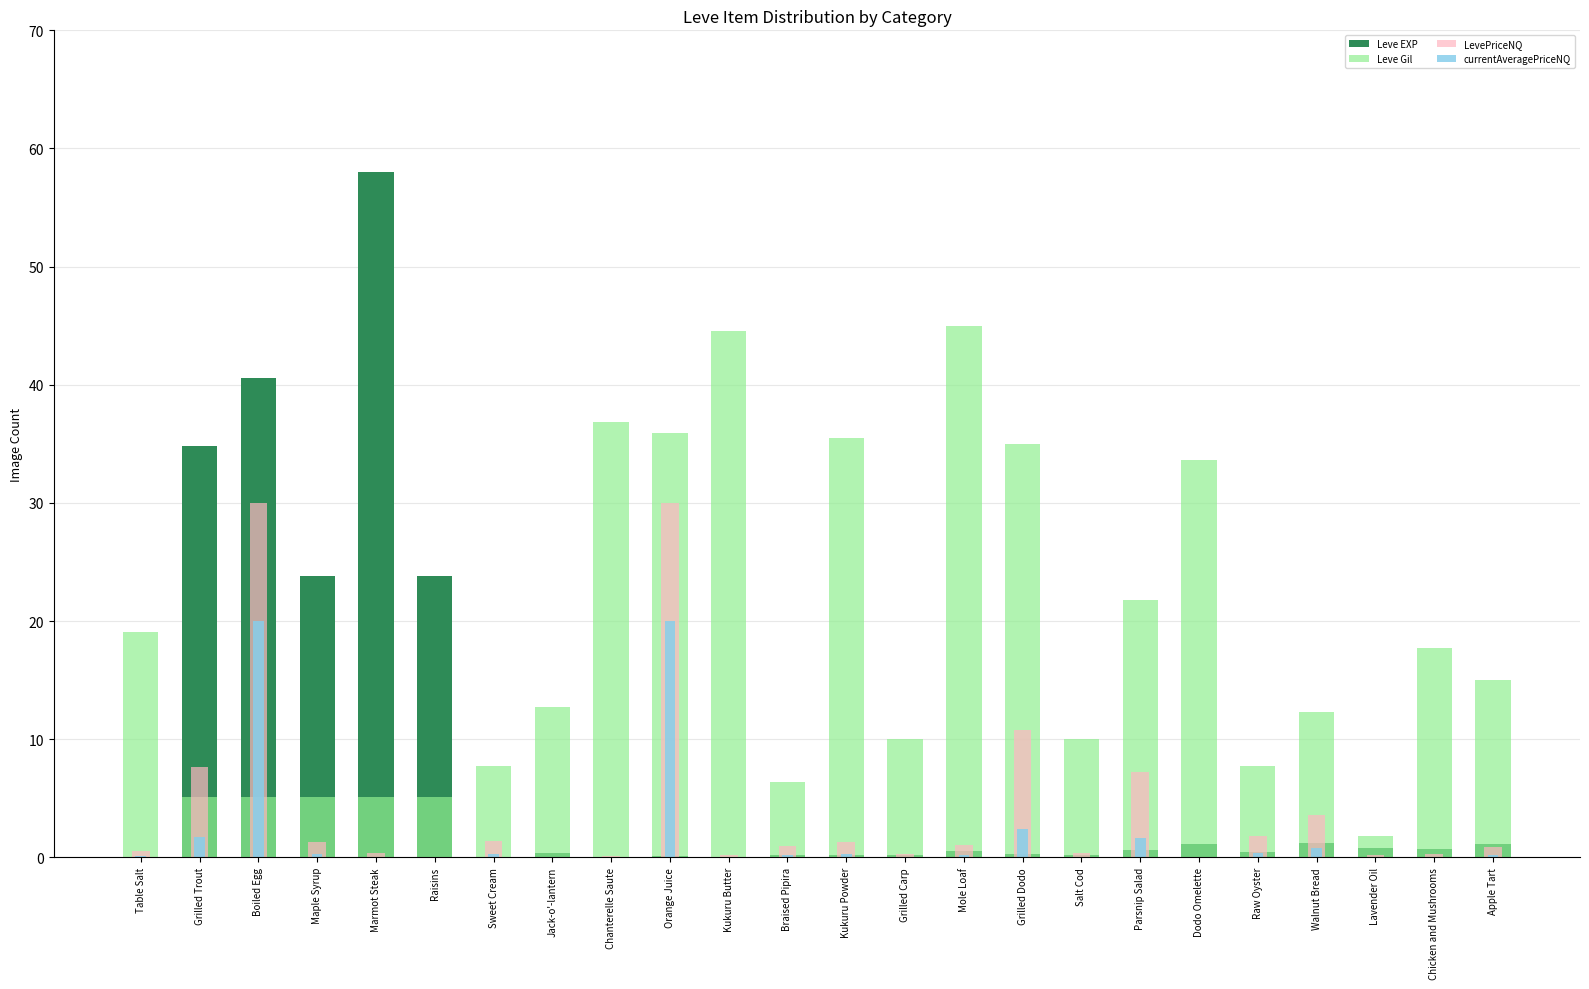

What is the total value across all series at Raisins?

28.9